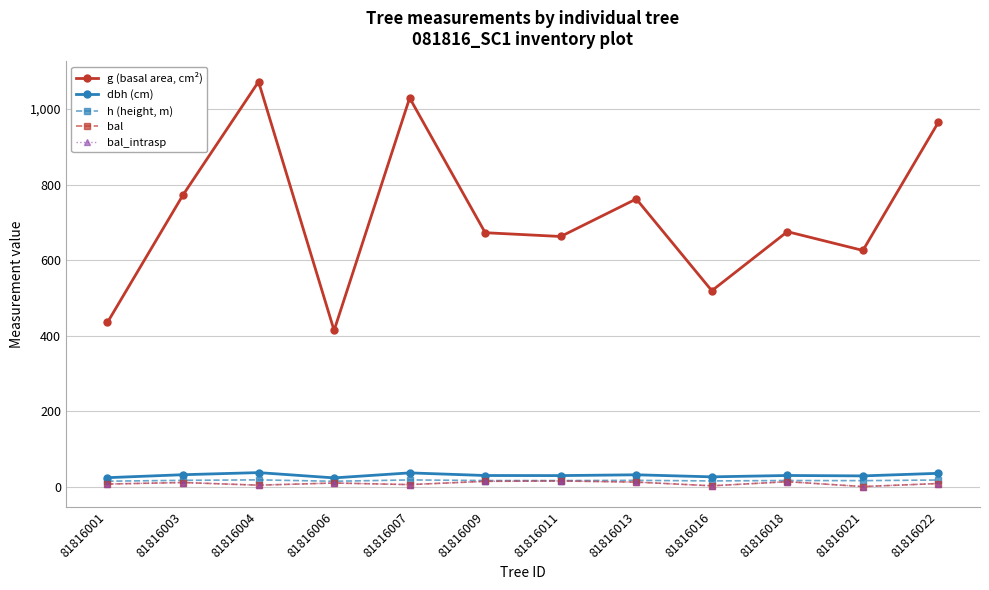

Is this an area chart (filled region under the line)?

No